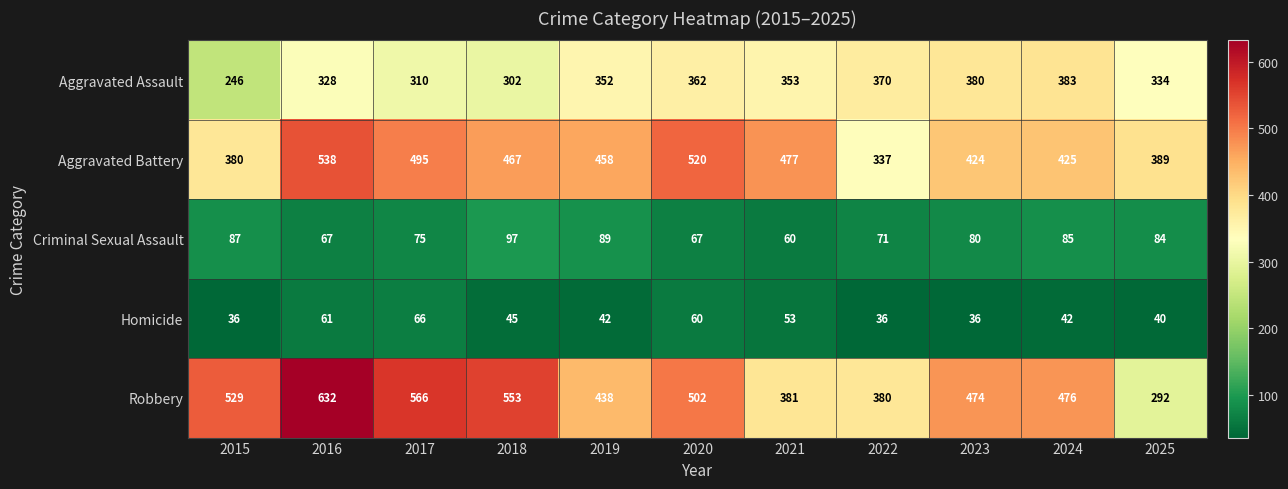

What is the difference between the maximum and minimum values in the Homicide series?

30